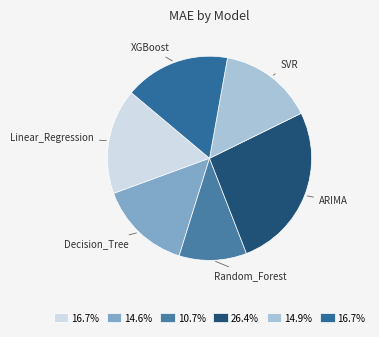

Between ARIMA and SVR, which is larger?

ARIMA